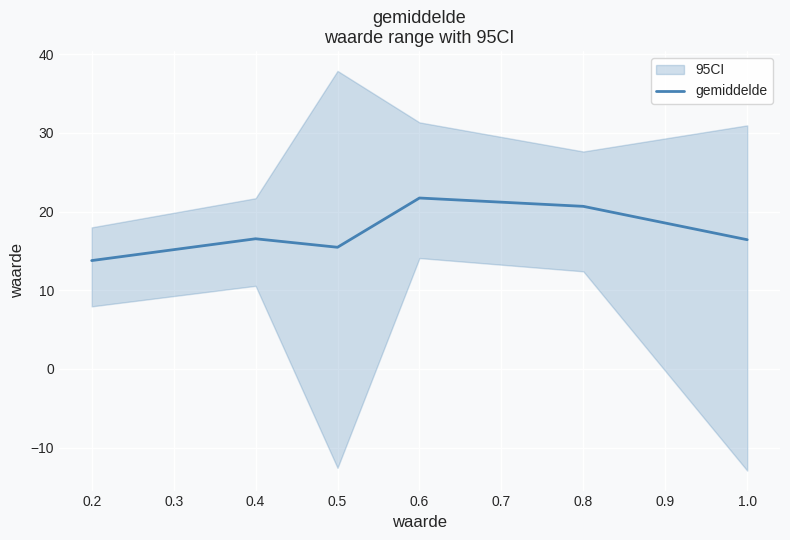

What is the maximum value for gemiddelde?

21.7